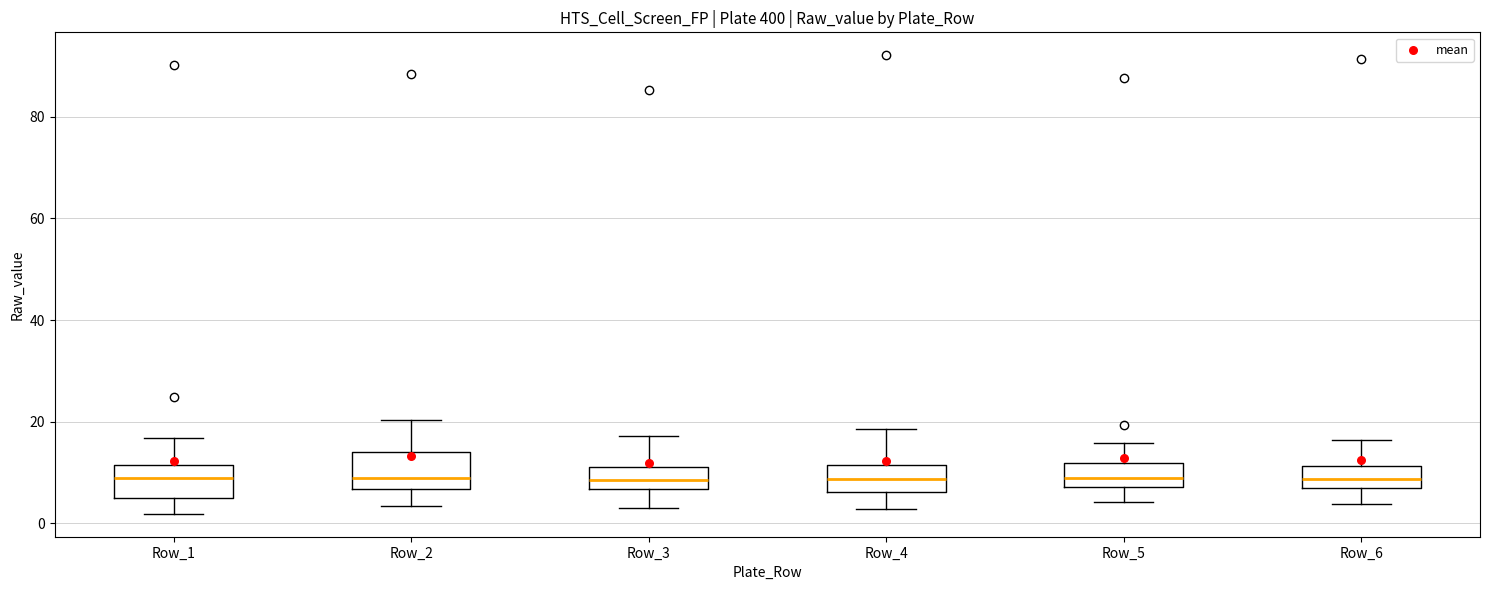

Reading left to right, read every box against the y-axis: the position of its median line, the range the box covers, and the ends of its whiskers. The values are not printed on the chart, so give them approximately, as read against the axis.

Row_1: median 8, box 4 to 12, whiskers 2 to 16
Row_2: median 8, box 6 to 14, whiskers 4 to 20
Row_3: median 8, box 6 to 12, whiskers 4 to 18
Row_4: median 8, box 6 to 12, whiskers 2 to 18
Row_5: median 8 (inside the box), box 8 to 12, whiskers 4 to 16
Row_6: median 8, box 6 to 12, whiskers 4 to 16